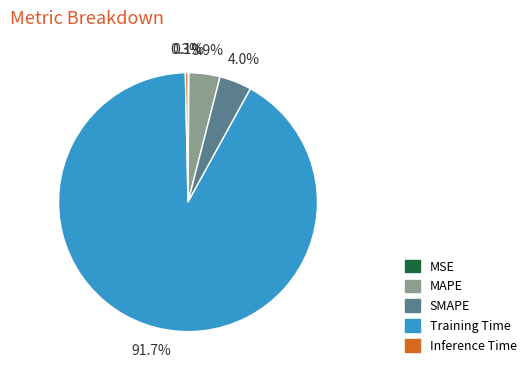

Does Training Time represent more than half of the total?

Yes